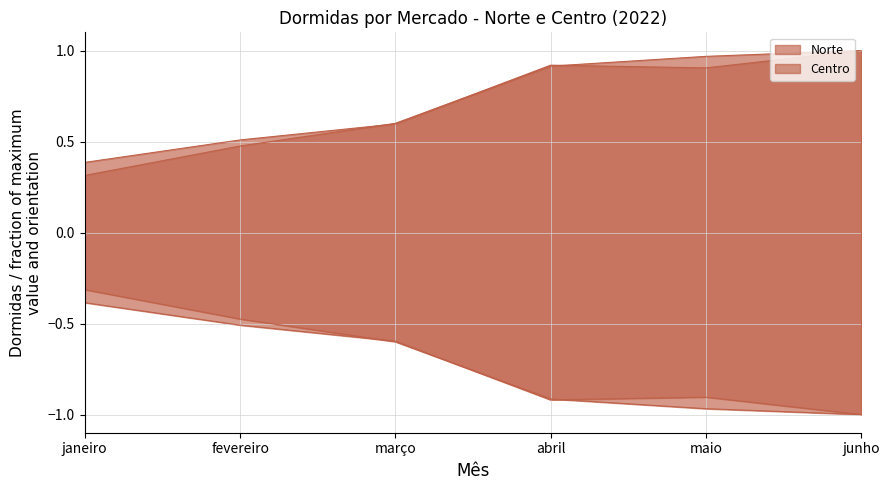

After their last crossing, which series has the higher values: Norte or Centro?

Norte